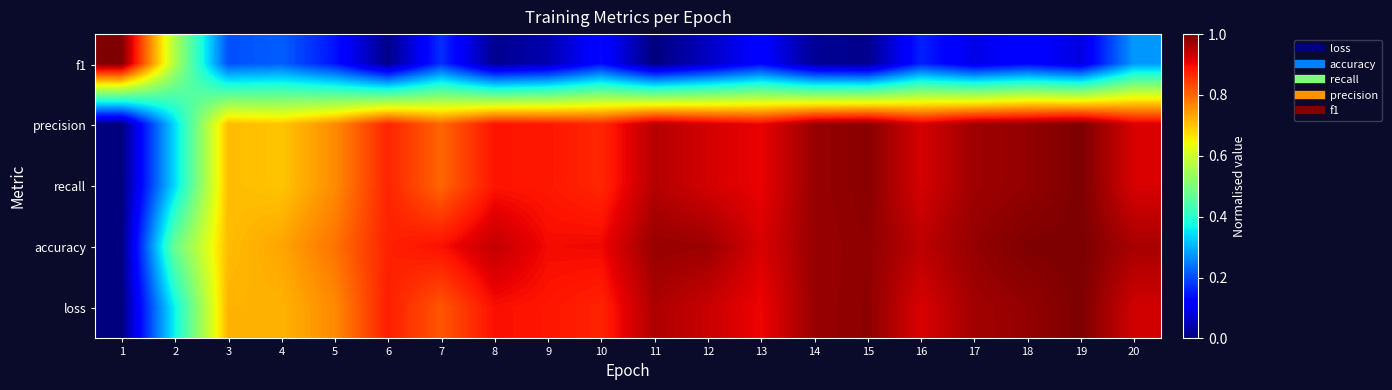

What is the total value across all series at 15?

4.0